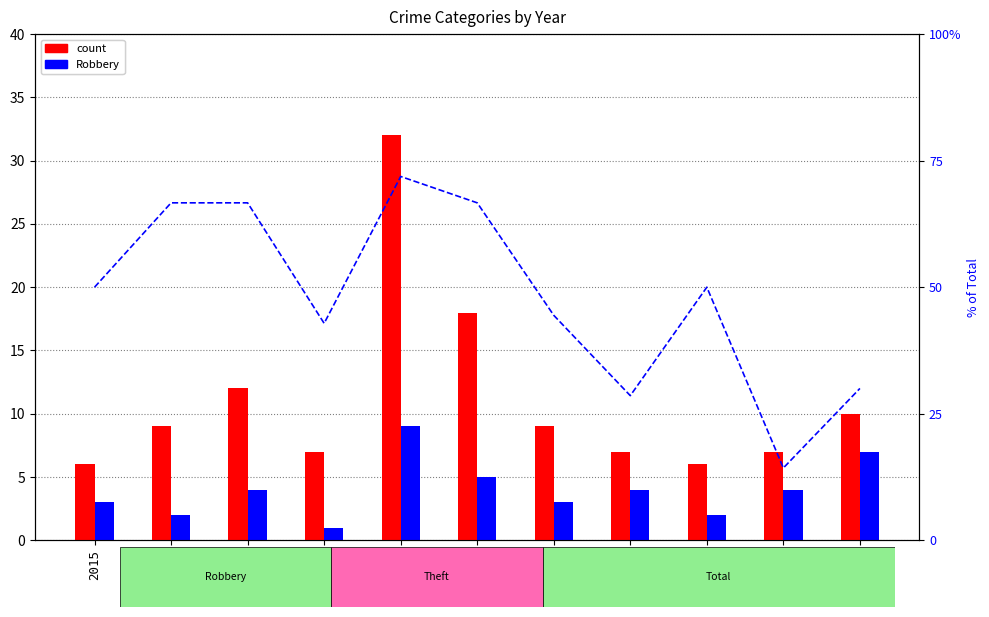

Count the number of data series in this chart.

3